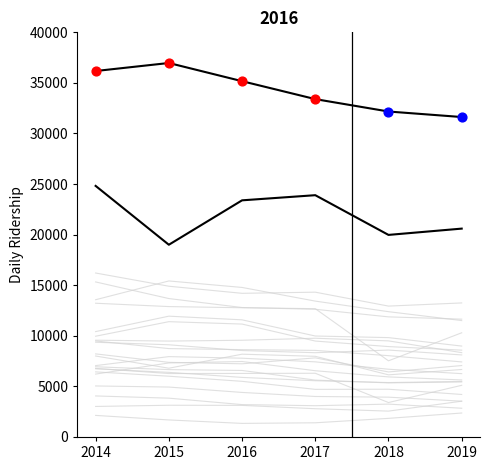

Is the value of 161 St-Yankee Stadium at 2014 greater than the value of 3 Av-149 St at 2019?

Yes